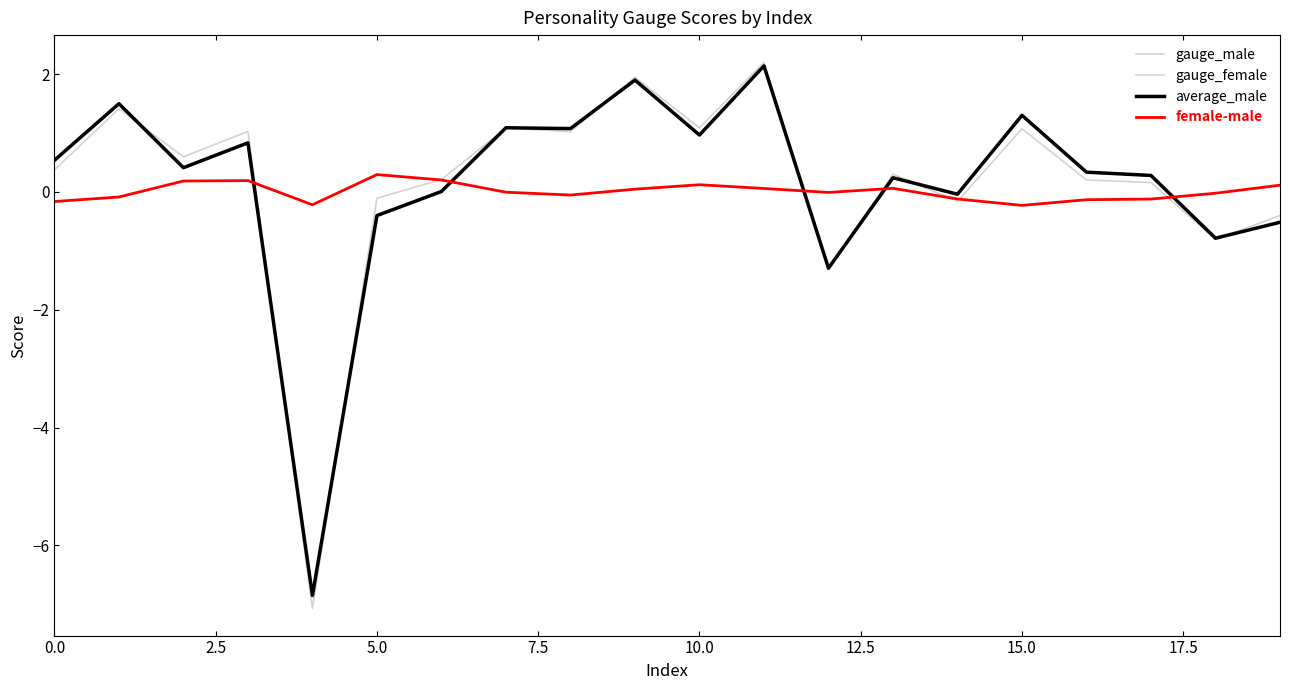

Rank the series by their maximum value, from highest to lowest.

gauge_female, gauge_male, average_male, female-male